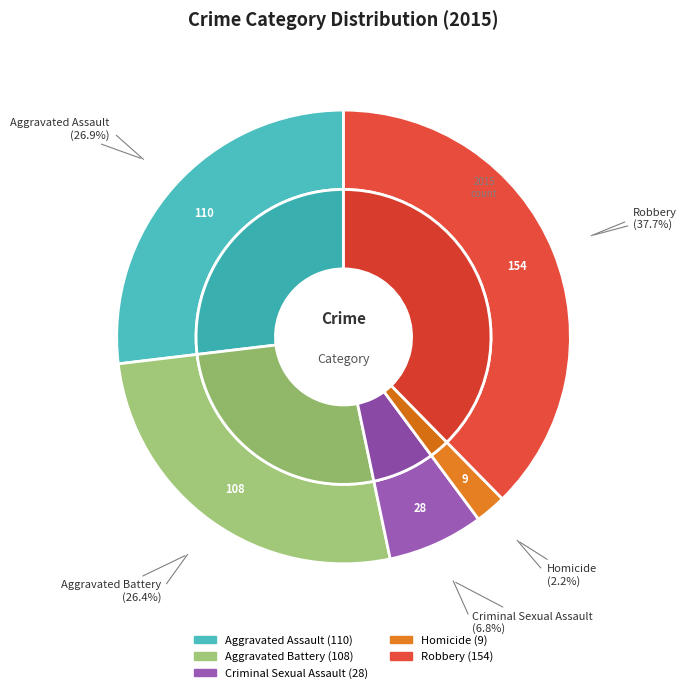

To the nearest percent, what percentage of the pie is Homicide?

2%